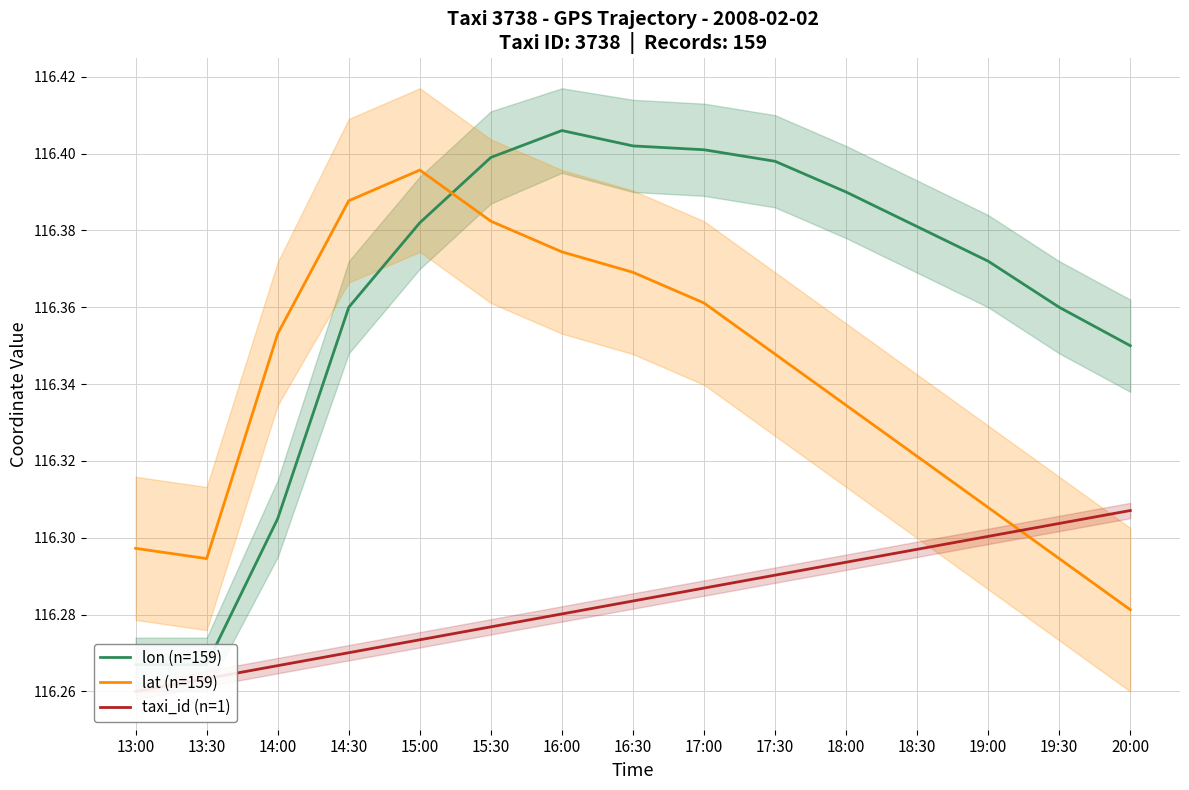

True or false: taxi_id (n=1) and lon (n=159) intersect in this chart.

False